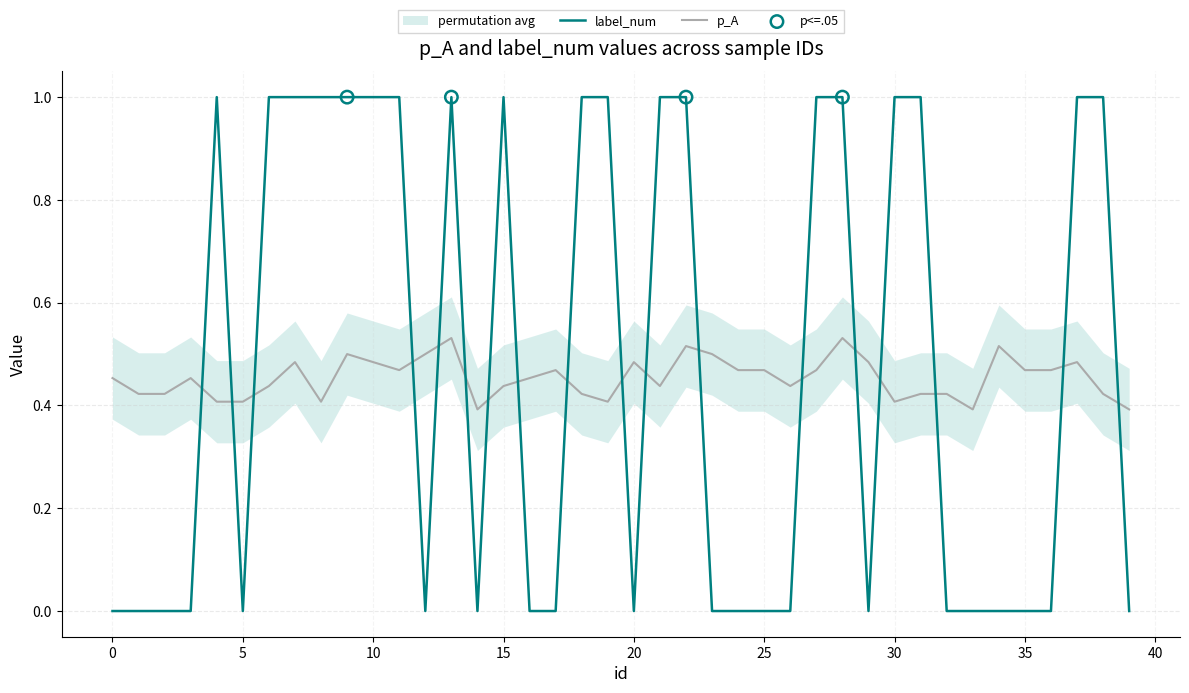

What are all the series names shown in the legend?

p_A, label_num